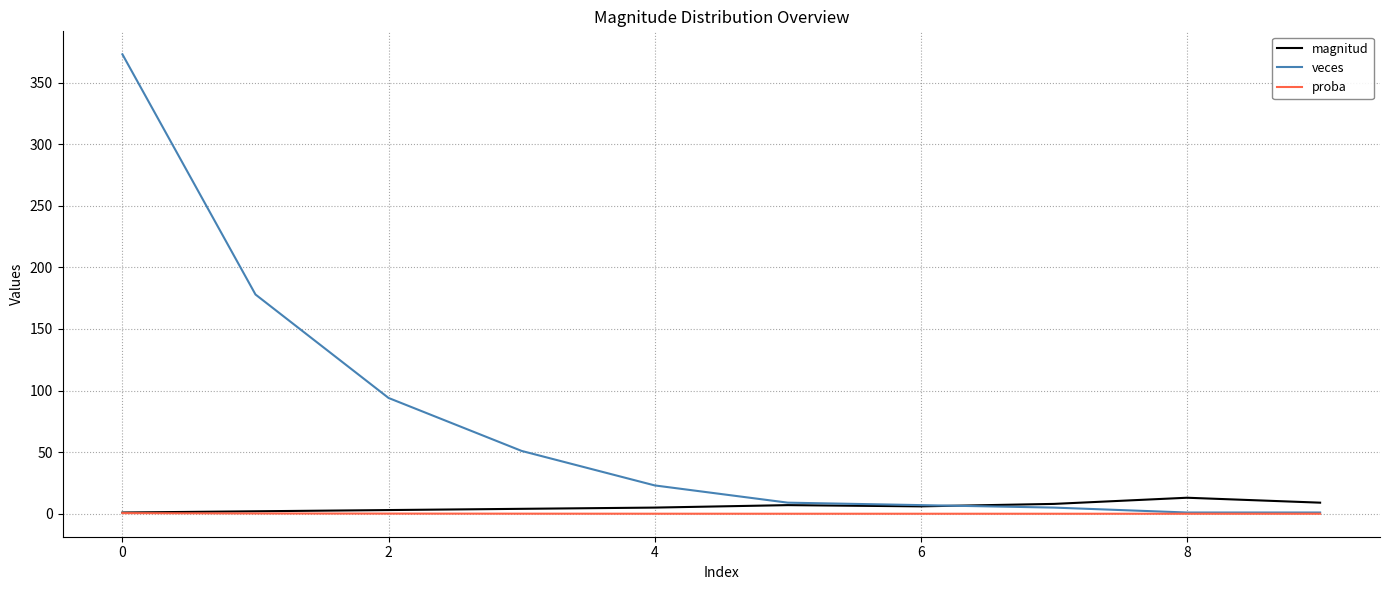

What is the sum of all magnitud values?

58.0